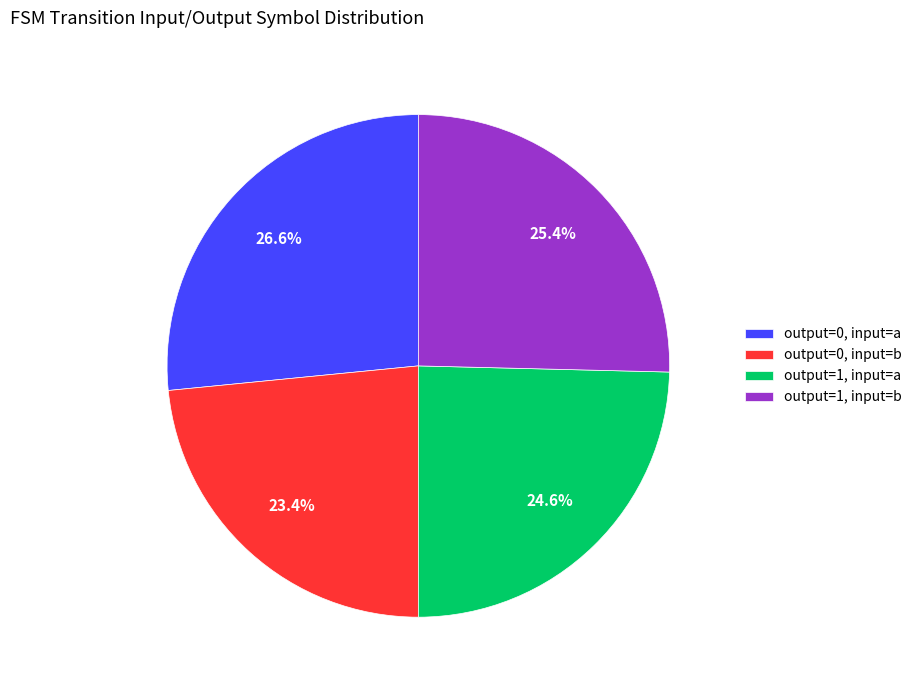

To the nearest percent, what percentage of the pie is output=0, input=b?

23%